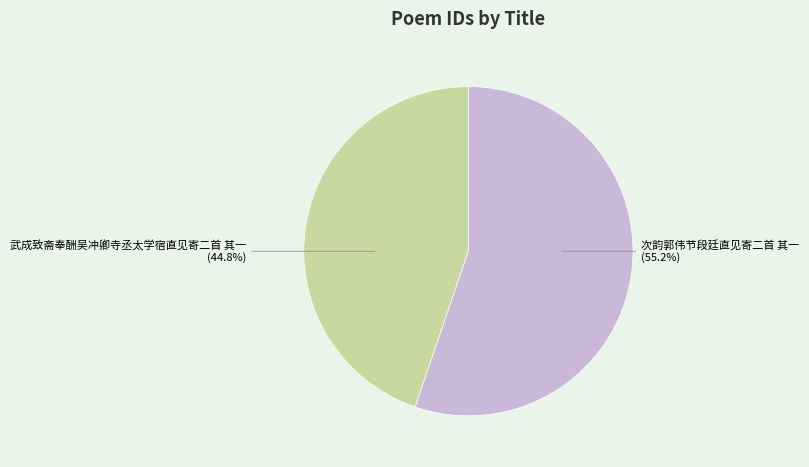

Rank the categories by value from lowest to highest.

武成致斋奉酬吴冲卿寺丞太学宿直见寄二首 其一, 次韵郭伟节段廷直见寄二首 其一